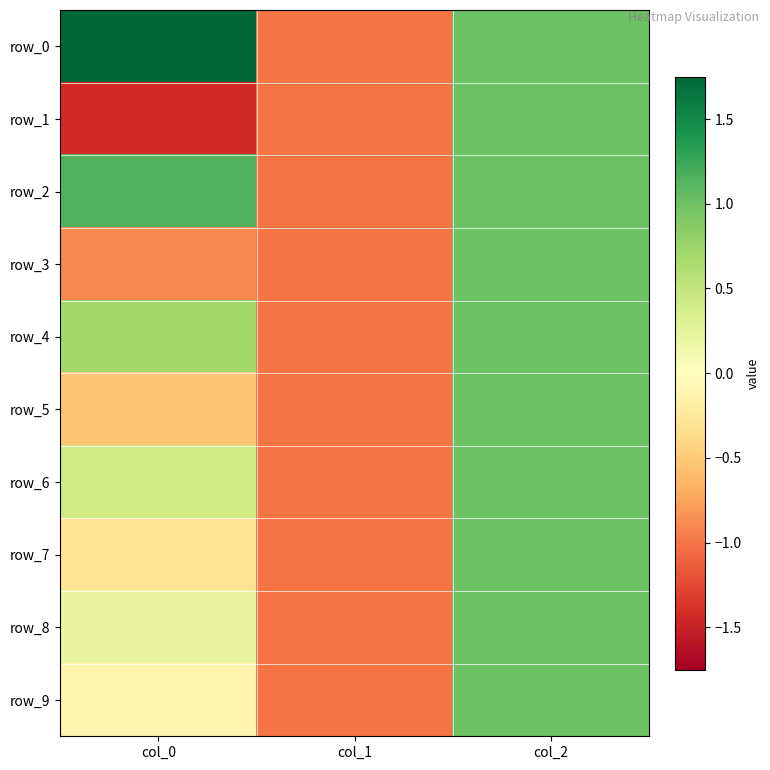

What is the approximate value of row_4 at col_0?

0.7